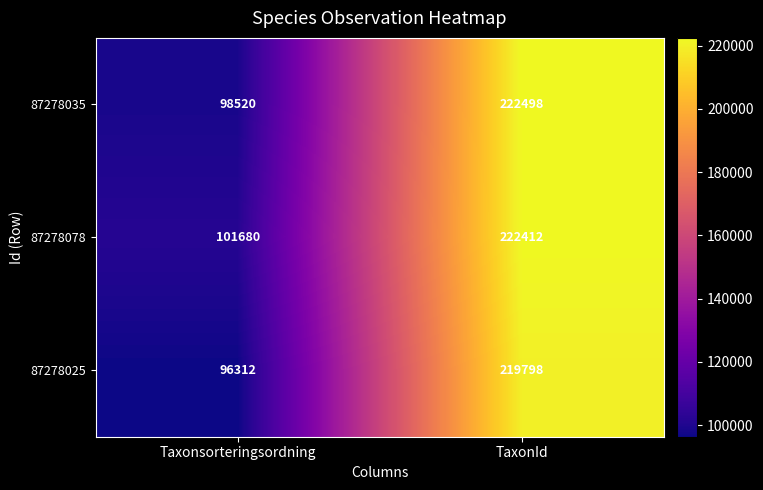

What is the average value of the 87278078 series?

162046